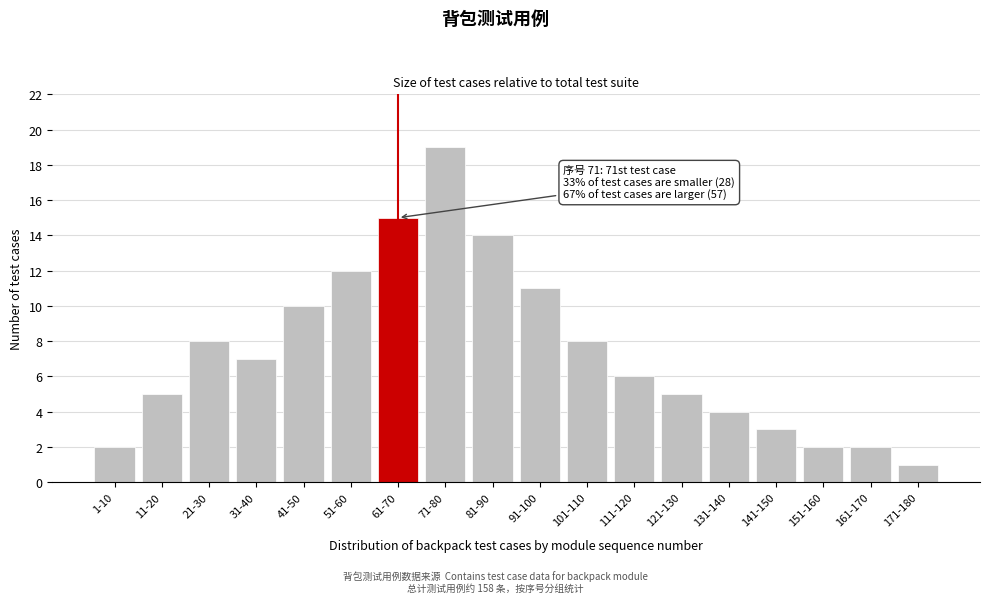

Reading left to right, list all the values displayed in this chart.

1-10=2	11-20=5	21-30=8	31-40=7	41-50=10	51-60=12	61-70=15	71-80=19	81-90=14	91-100=11	101-110=8	111-120=6	121-130=5	131-140=4	141-150=3	151-160=2	161-170=2	171-180=1